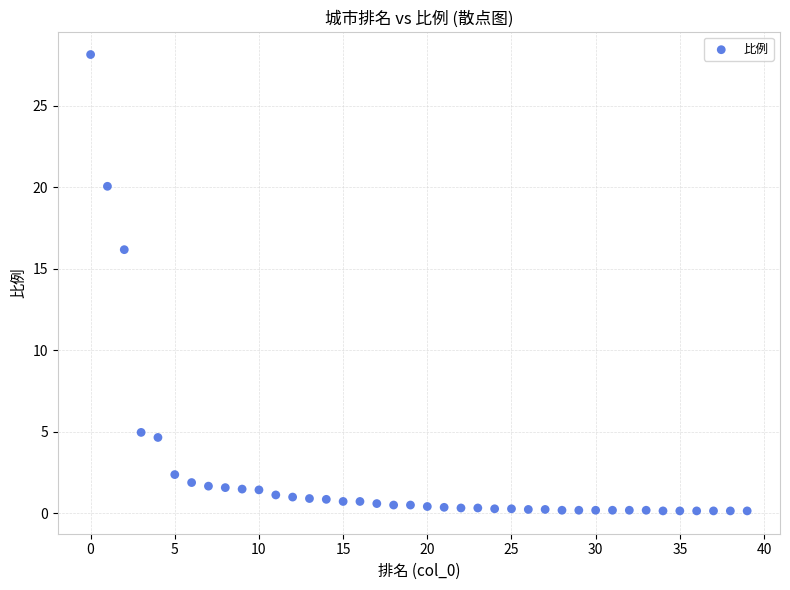

What Y value in the scatter plot is closest to 14?

16.2